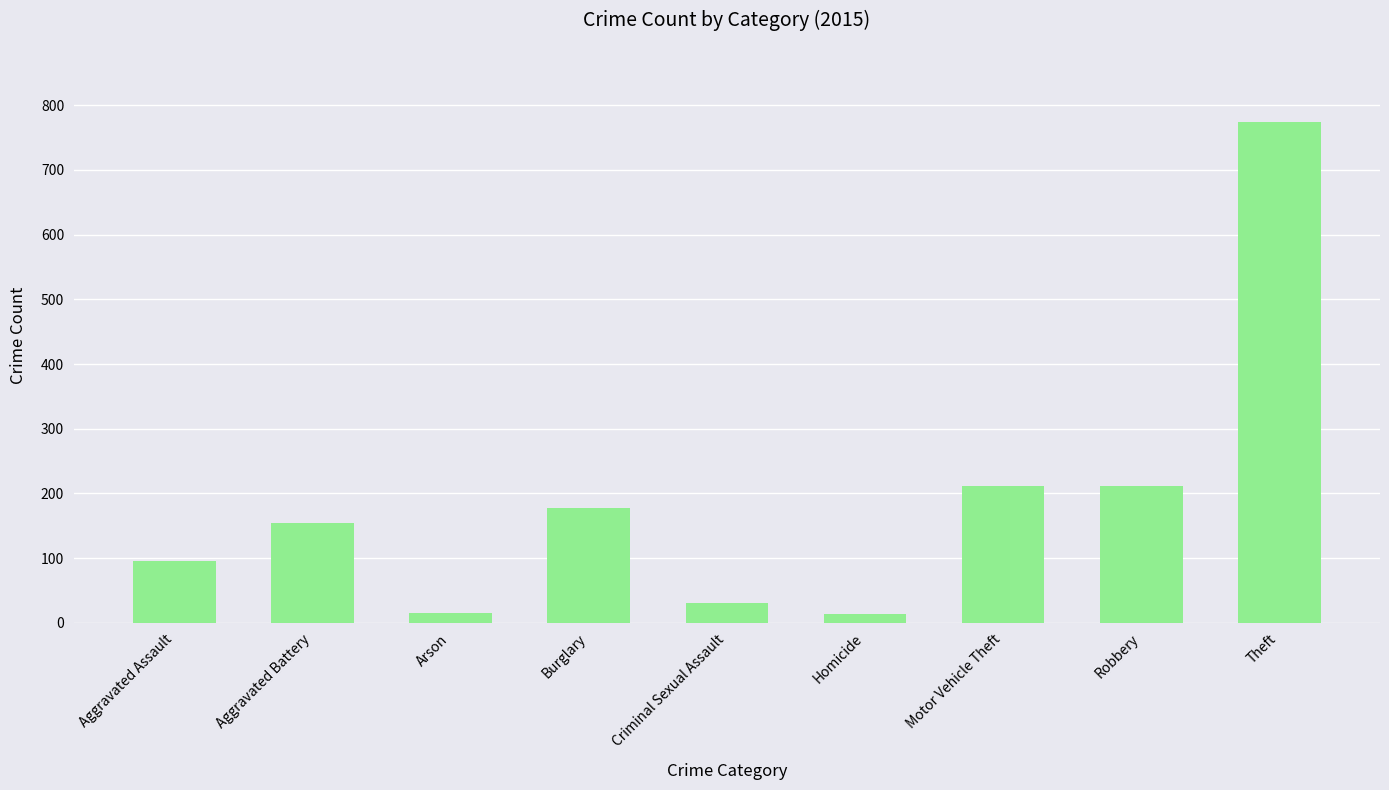

The value at Robbery is 378. True or false?

False